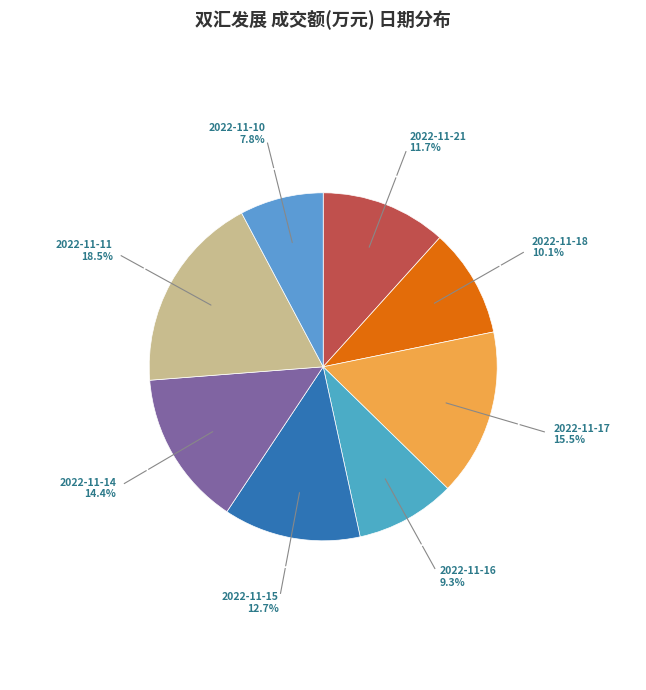

To the nearest percent, what is the difference between the largest and smallest slice percentages?

11%